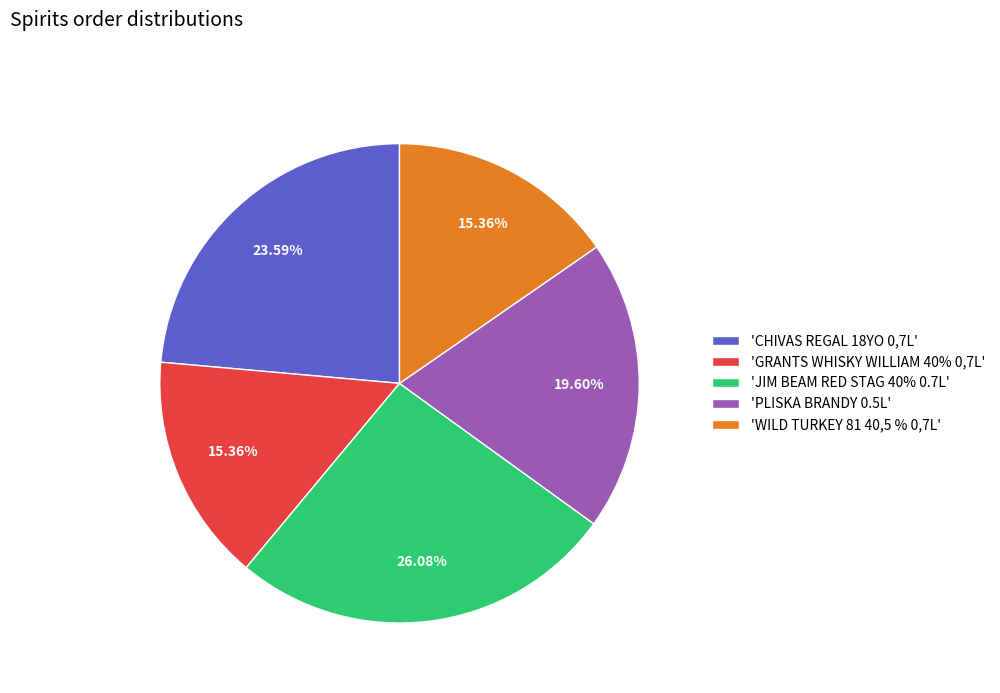

Is there a majority slice in this chart?

No